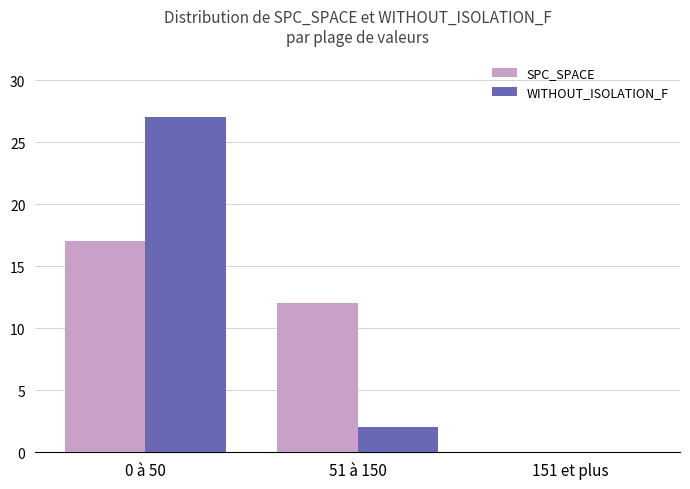

What is the maximum value for WITHOUT_ISOLATION_F?

27